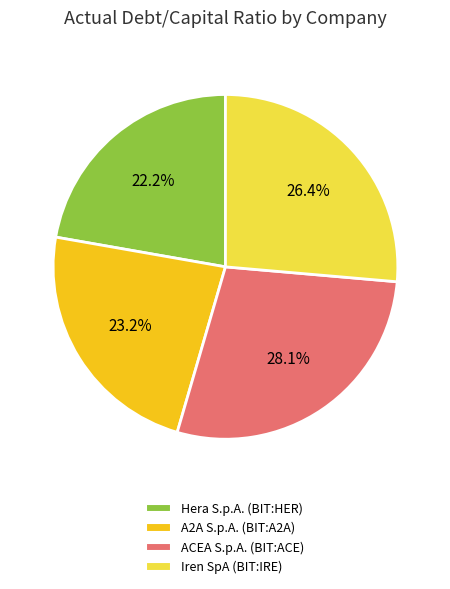

Which category has the biggest portion of the pie?

ACEA S.p.A. (BIT:ACE)